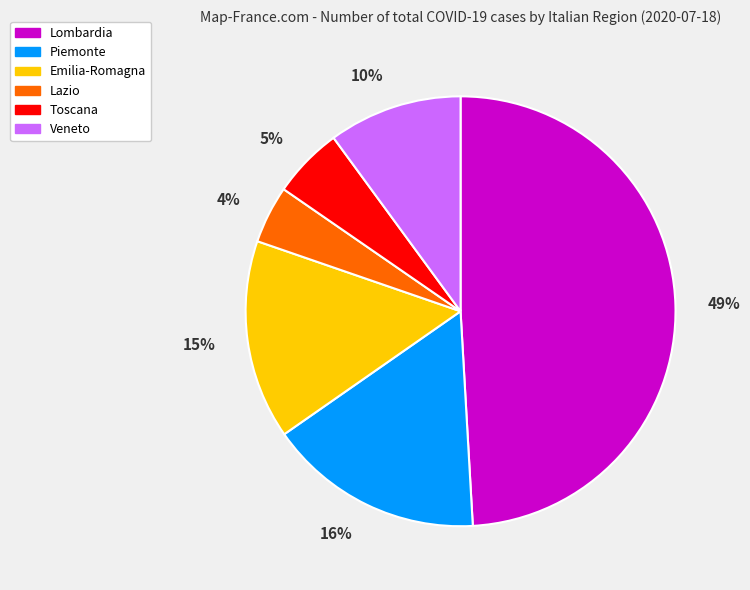

True or false: Veneto accounts for 10% of the total.

True